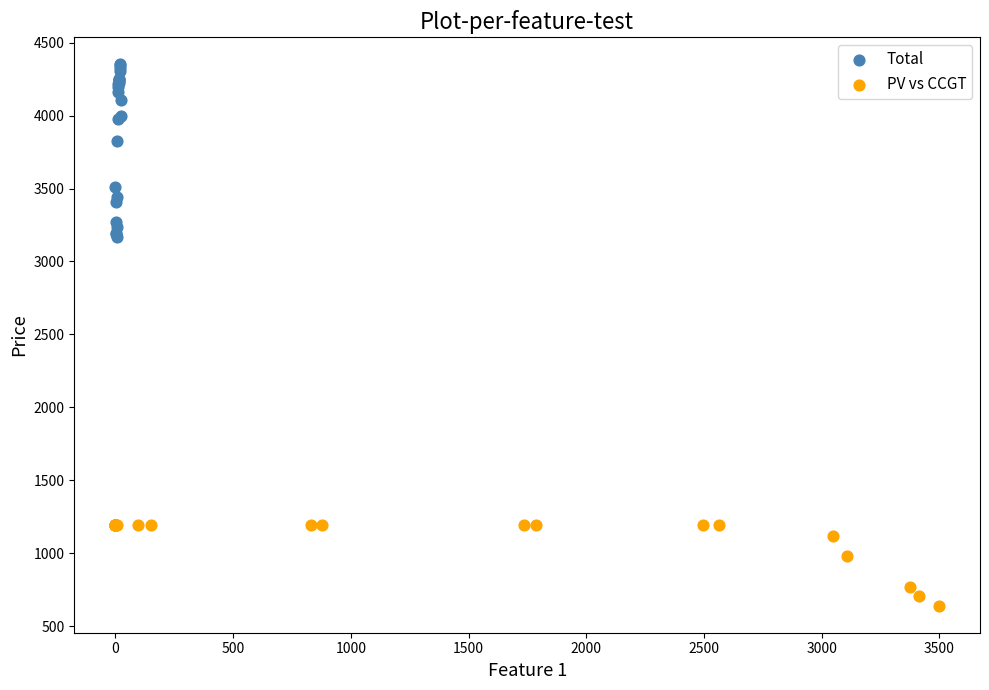

Which series contains the highest Y value?

Total